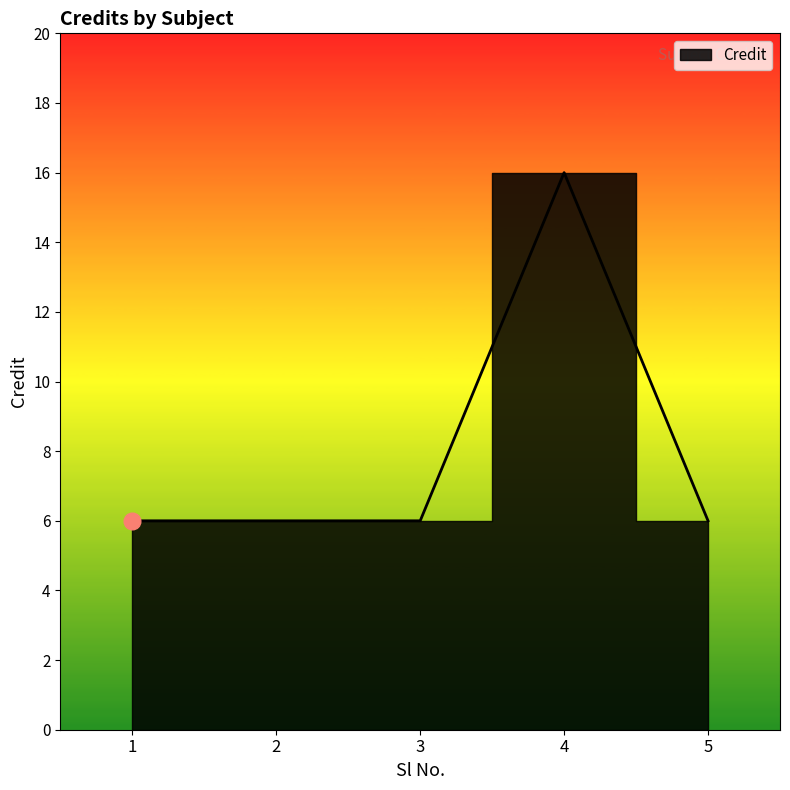

What is the difference between the maximum and minimum values?

10